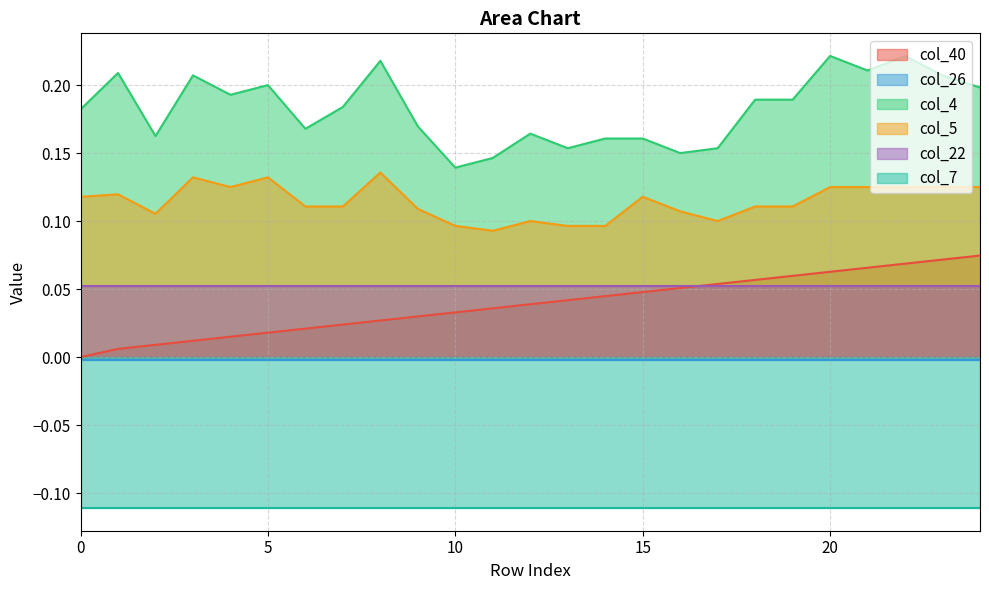

True or false: col_5 has a value of 0.2 at 20.

False